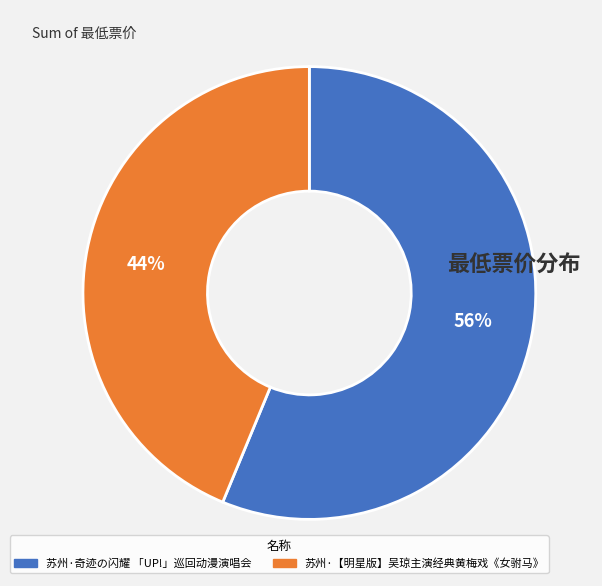

Is it true that 苏州·奇迹の闪耀 「UP!」巡回动漫演唱会 is 65% of the pie?

False